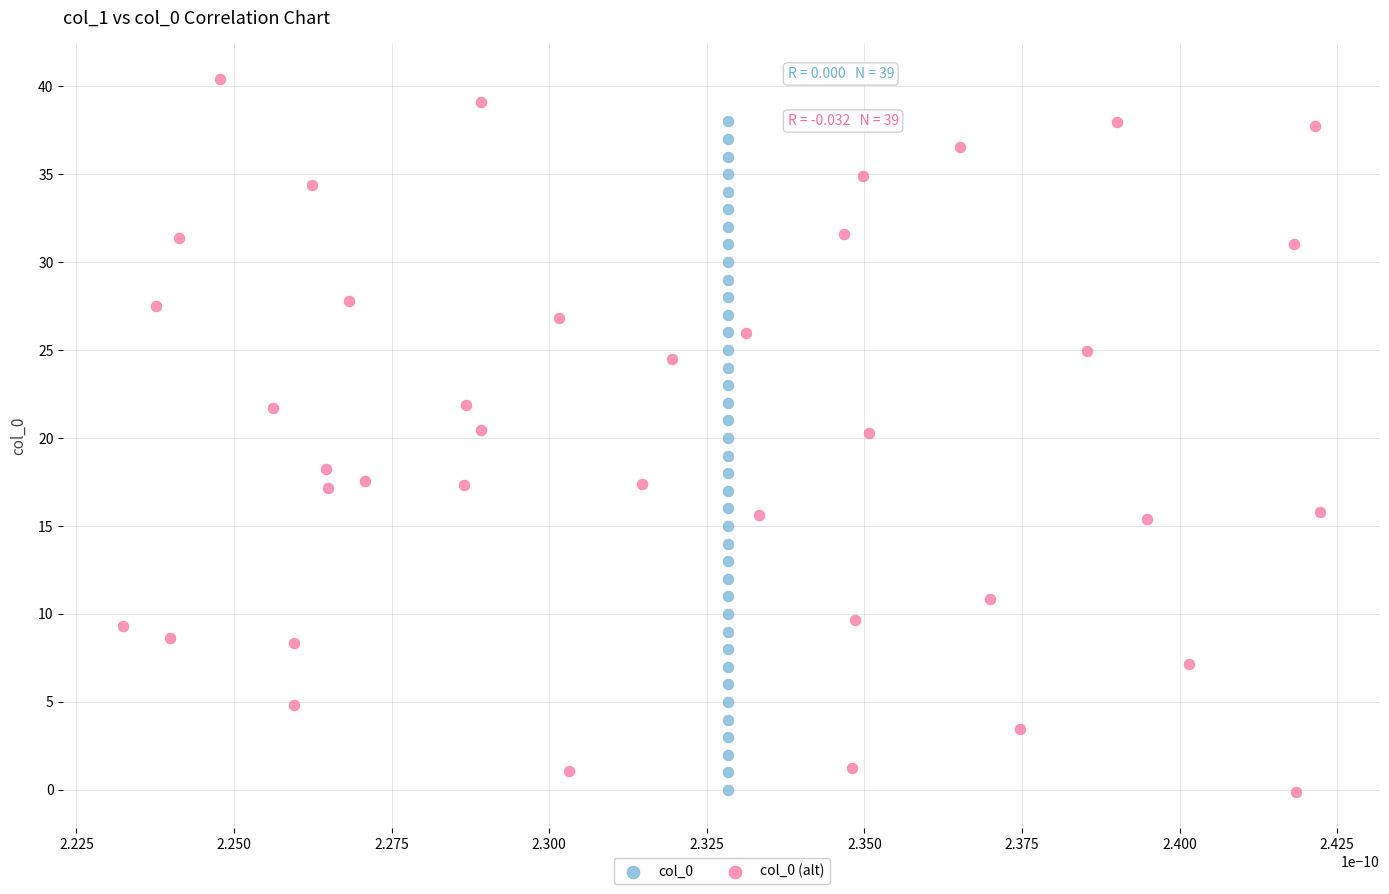

Which series contains the highest Y value?

col_0 (alt)